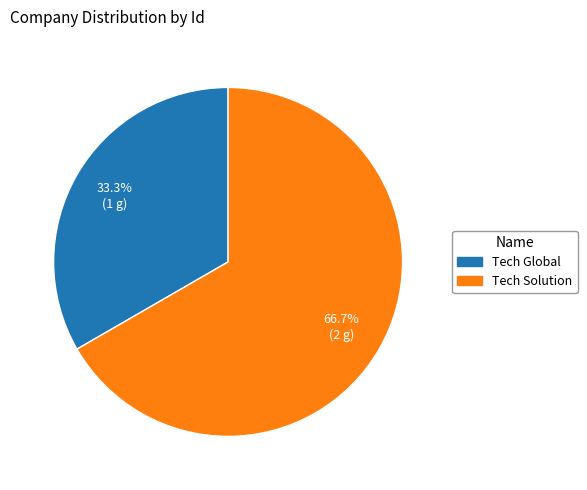

True or false: Tech Solution accounts for 73% of the total.

False